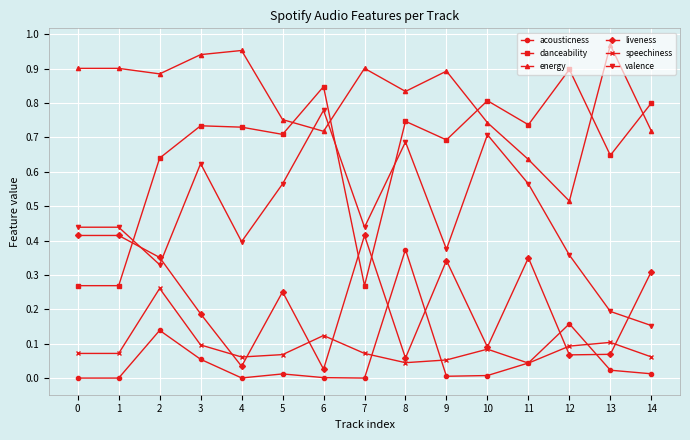

How many interior local valleys does the energy series have?

4